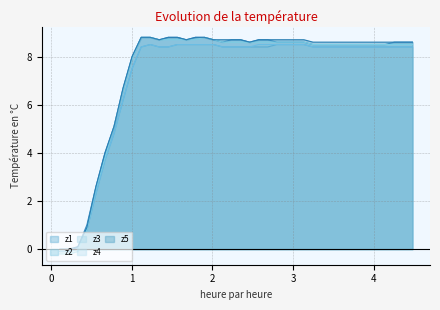

List the series in order of their peak value, lowest first.

z2, z3, z1, z4, z5